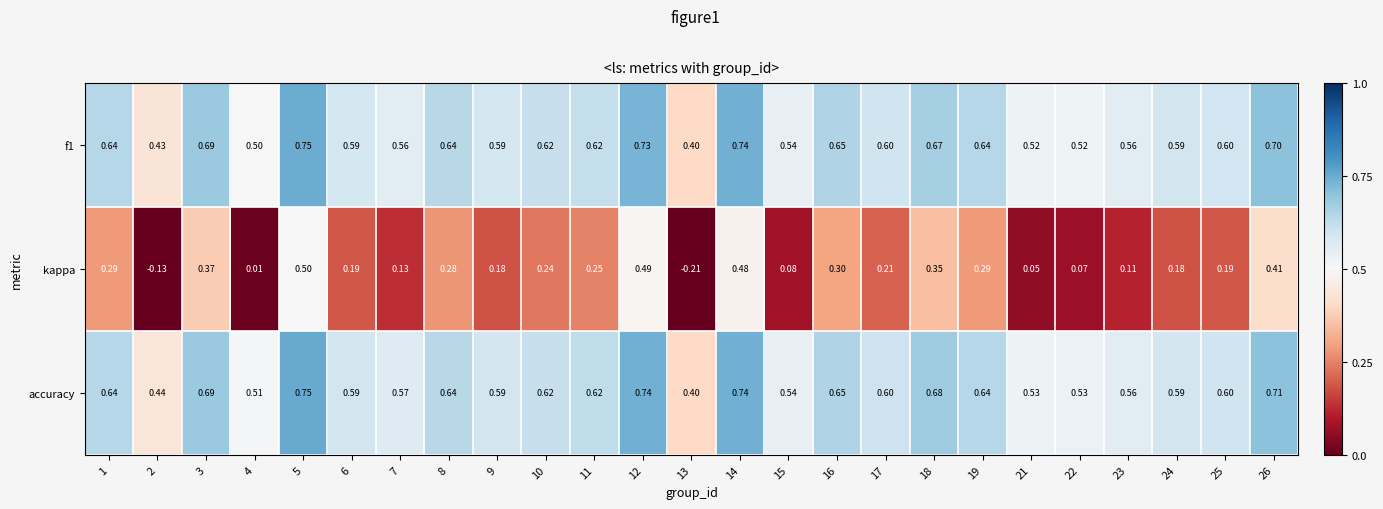

Which series has the largest total across all categories?

accuracy